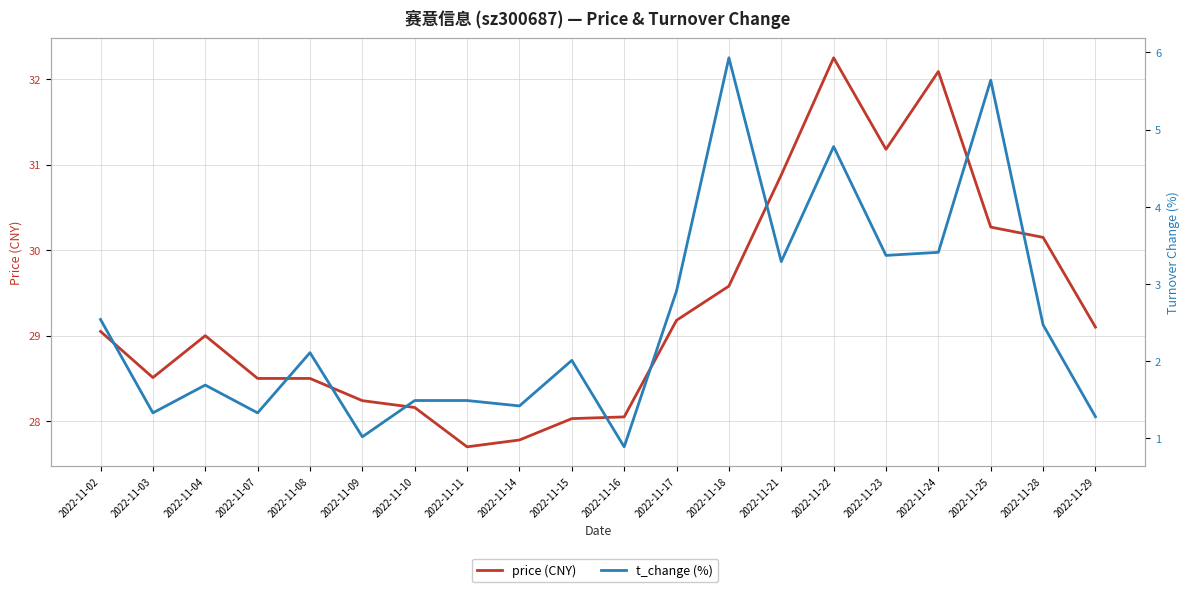

True or false: t_change and price intersect in this chart.

False